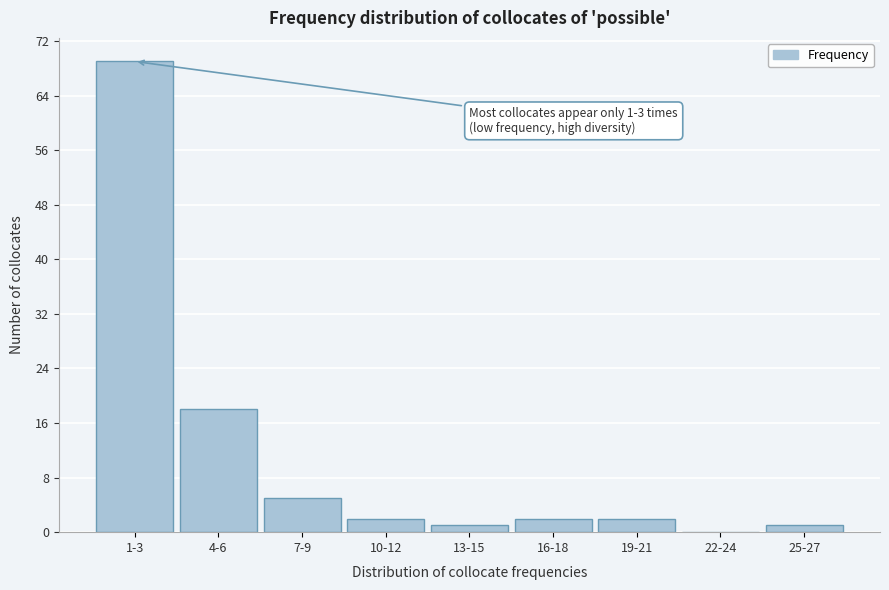

Reading left to right, extract all data points from this chart.

1-3=69	4-6=18	7-9=5	10-12=2	13-15=1	16-18=2	19-21=2	22-24=0	25-27=1